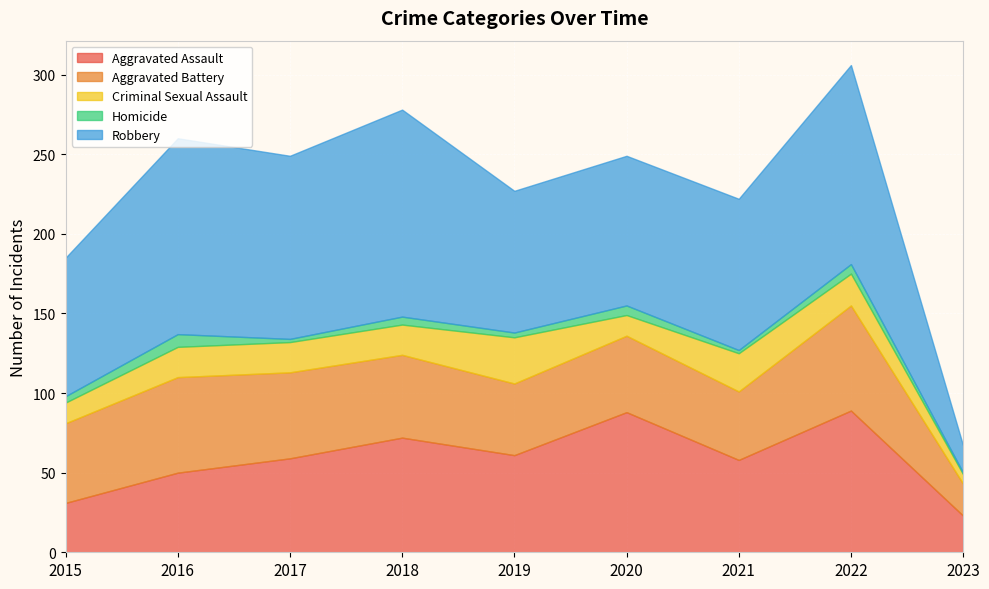

What is the value of the Robbery point at the 9th from the left?

17